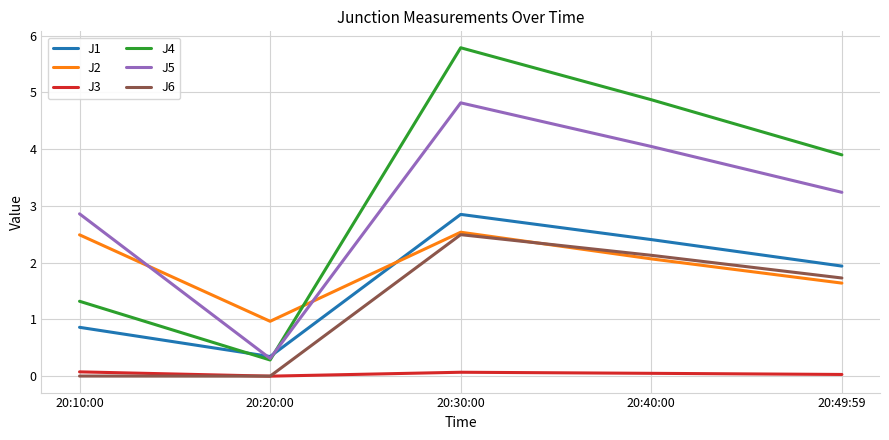

Where is the first local maximum for J1?

20:30:00